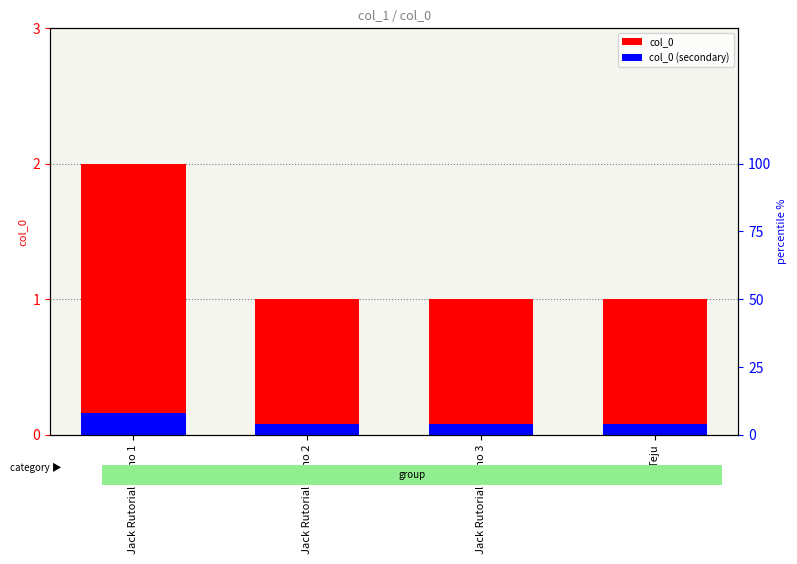

How many bars are there in each group?

2